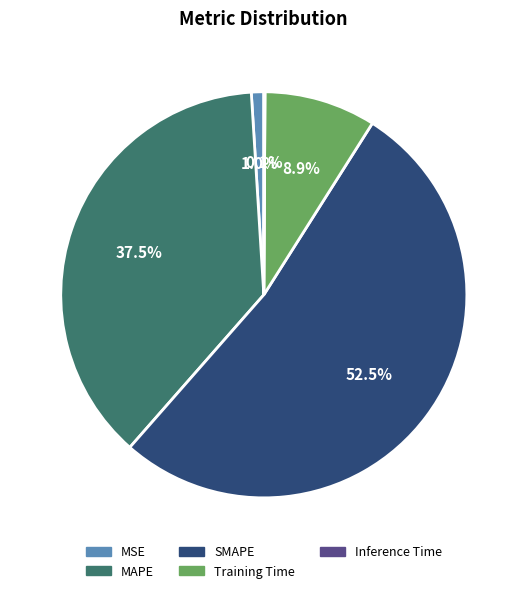

To the nearest percent, what is the average slice percentage?

20%